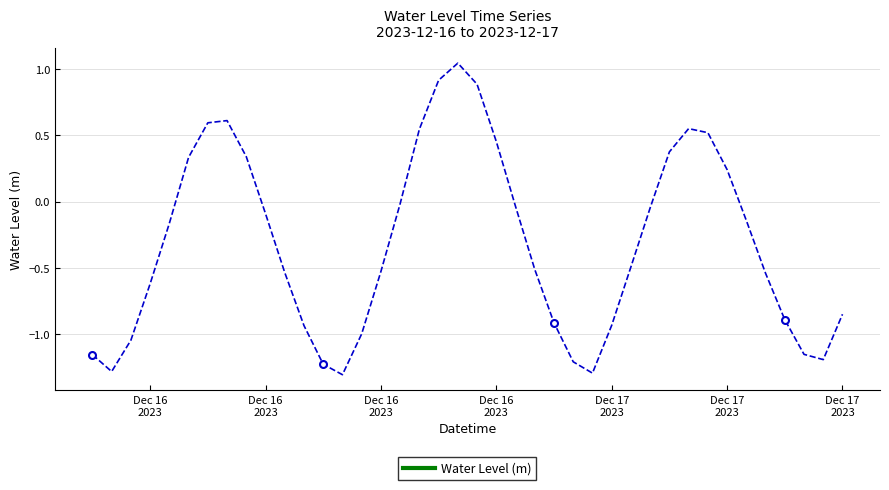

Reading left to right, what are all the values shown in this chart?

-1.2	-1.3	-1.0	-0.6	-0.2	0.3	0.6	0.6	0.3	-0.1	-0.5	-0.9	-1.2	-1.3	-1.0	-0.5	-0.0	0.5	0.9	1.0	0.9	0.5	-0.0	-0.5	-0.9	-1.2	-1.3	-0.9	-0.5	-0.0	0.4	0.6	0.5	0.2	-0.1	-0.5	-0.9	-1.1	-1.2	-0.8